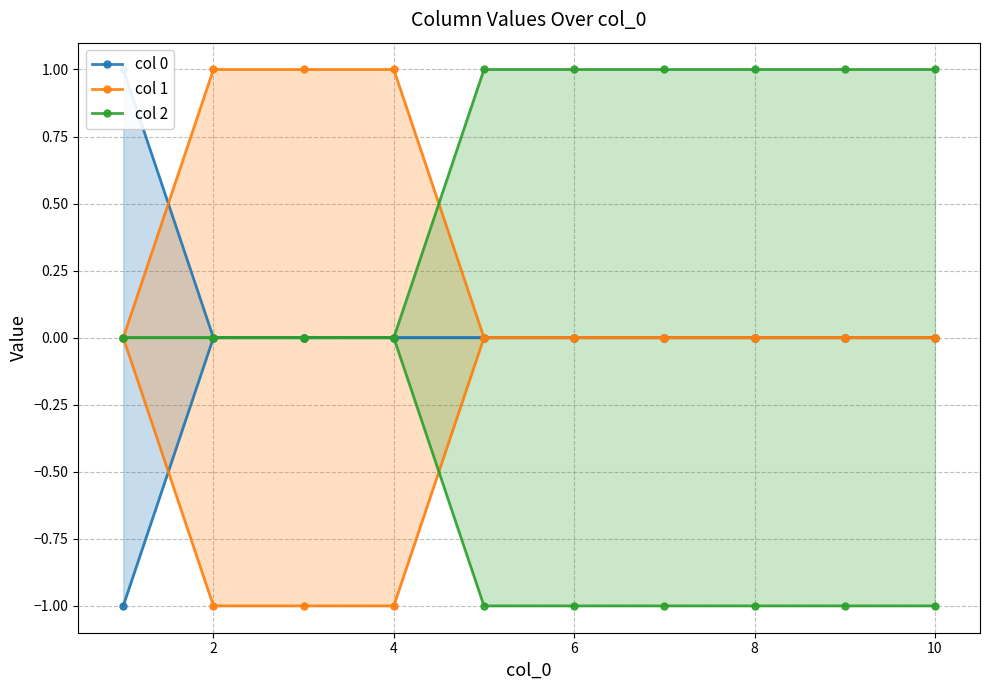

Which series has the widest spread of values?

col 0